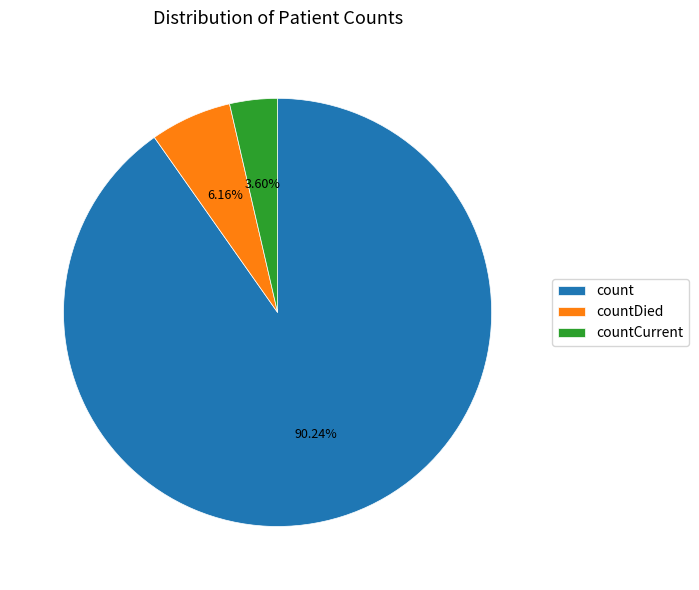

To the nearest percent, what percentage of the pie is count?

90%